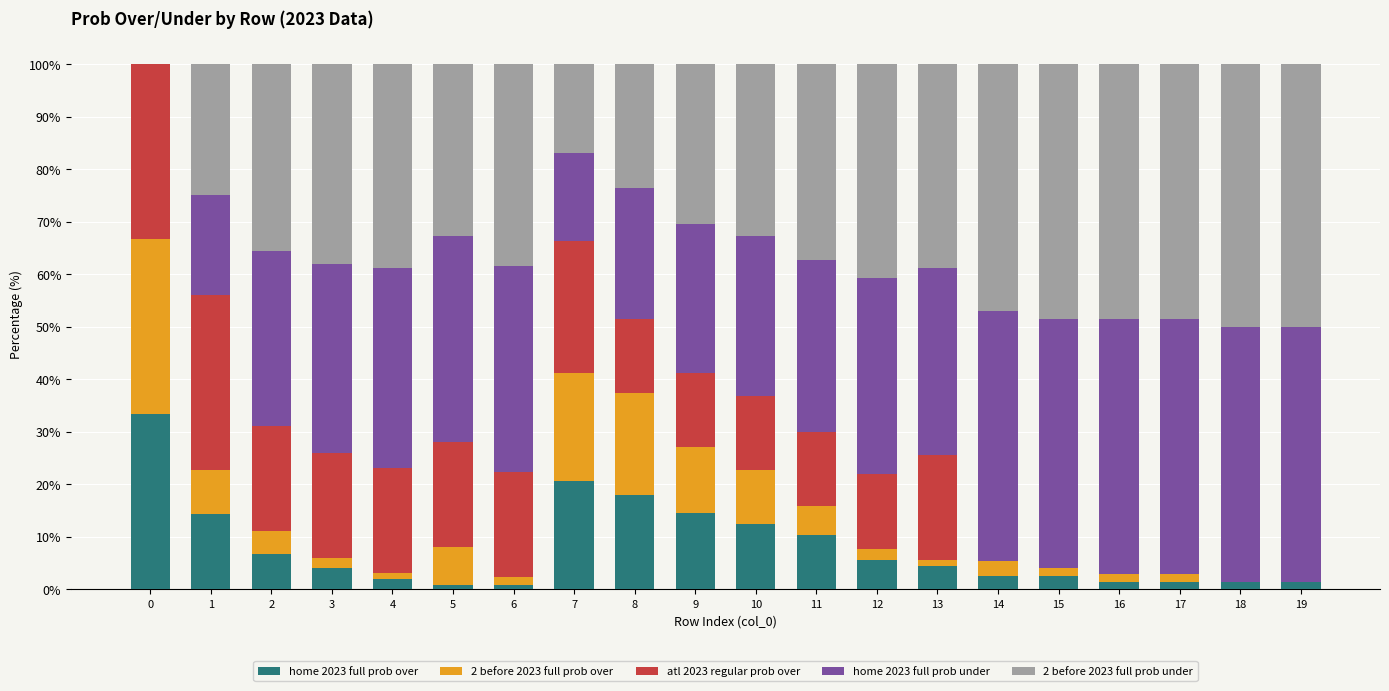

What is the total value across all series at 10?

100.0